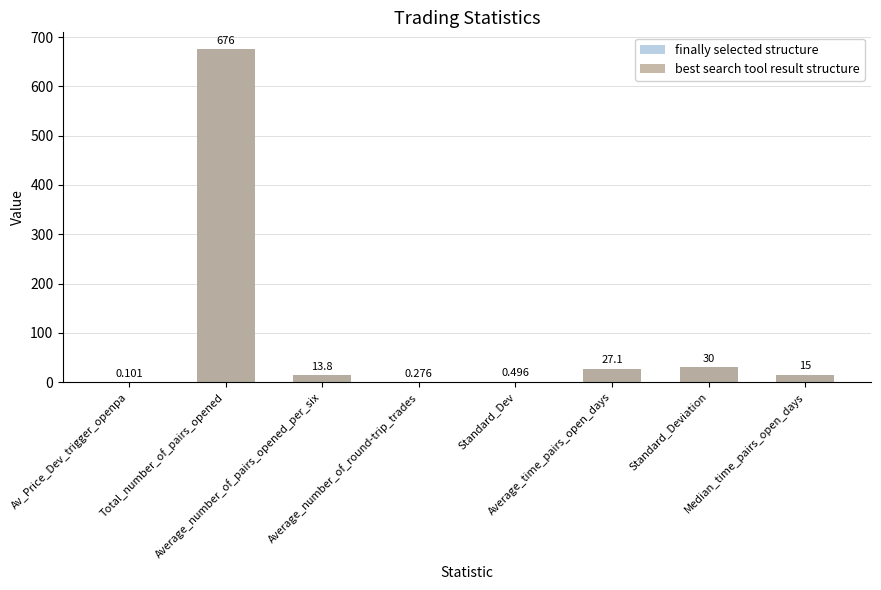

Reading left to right, extract all data points from this chart.

finally selected structure: Av_Price_Dev_trigger_openpa=0.1	Total_number_of_pairs_opened=676.0	Average_number_of_pairs_opened_per_six=13.8	Average_number_of_round-trip_trades=0.3	Standard_Dev=0.5	Average_time_pairs_open_days=27.1	Standard_Deviation=30.0	Median_time_pairs_open_days=15.0
best search tool result structure: Av_Price_Dev_trigger_openpa=0.1	Total_number_of_pairs_opened=676.0	Average_number_of_pairs_opened_per_six=13.8	Average_number_of_round-trip_trades=0.3	Standard_Dev=0.5	Average_time_pairs_open_days=27.1	Standard_Deviation=30.0	Median_time_pairs_open_days=15.0